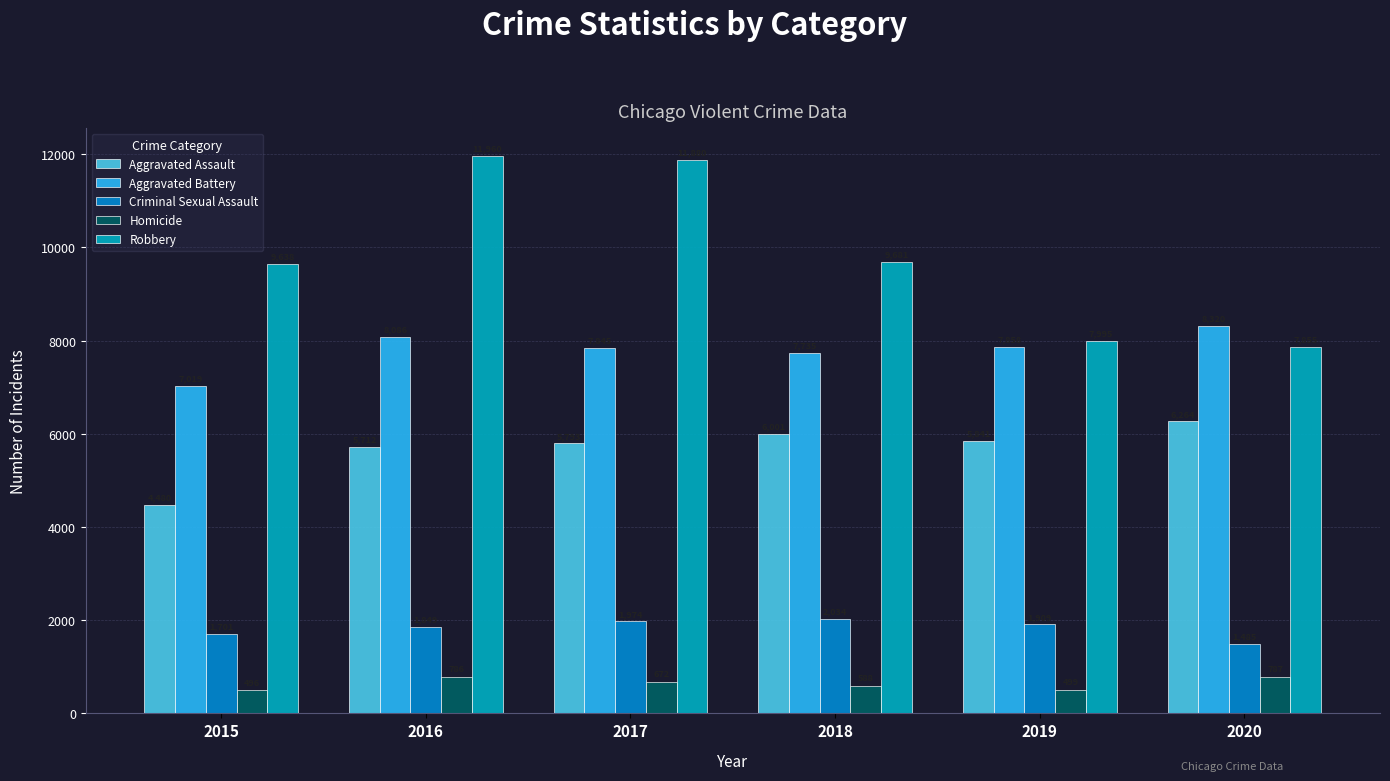

Reading left to right, what are all the values shown in this chart?

Aggravated Assault: 4480	5712	5793	6001	5841	6264
Aggravated Battery: 7019	8086	7845	7735	7858	8320
Criminal Sexual Assault: 1701	1849	1974	2034	1909	1485
Homicide: 496	786	672	588	499	787
Robbery: 9638	11960	11880	9681	7995	7855